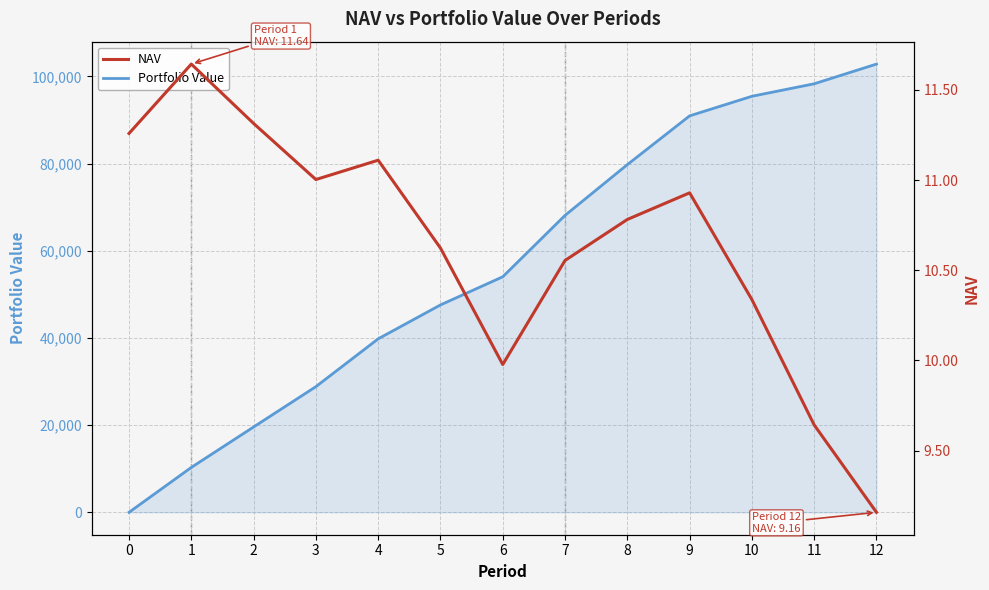

How many categories are shown in the chart?

13